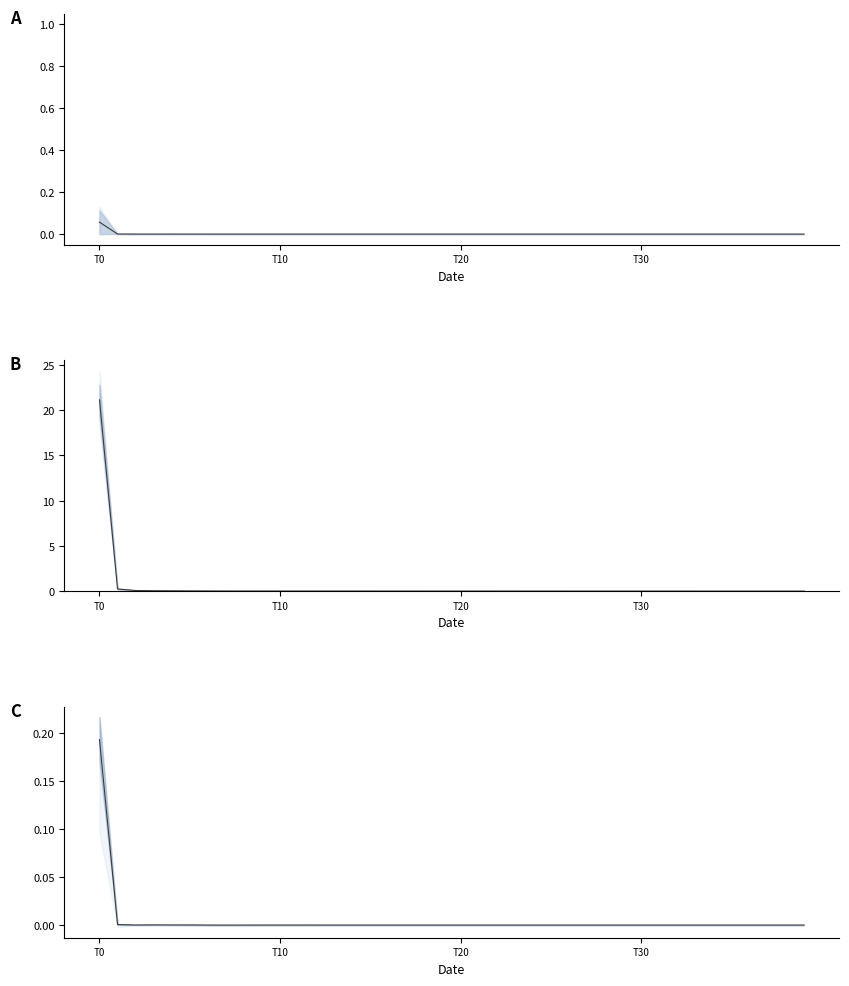

In mid_A, how many points are higher than both neighbors (excluding endpoints)?

4